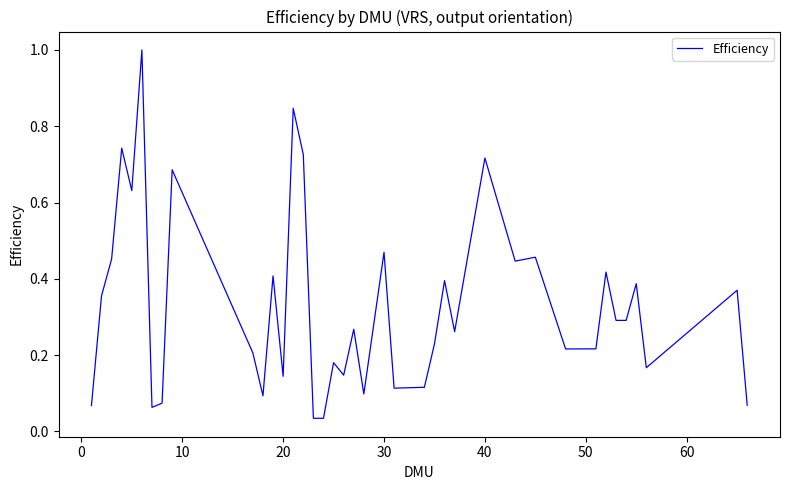

What is the difference between the maximum and minimum values?

1.0